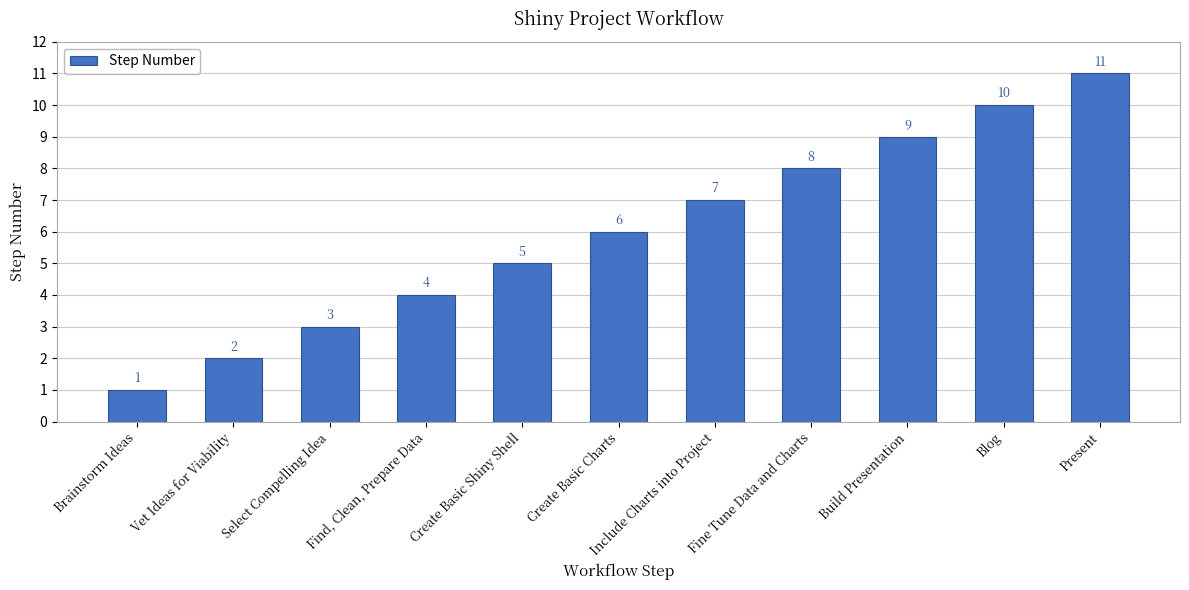

Count the values in the range 3 to 9.

7